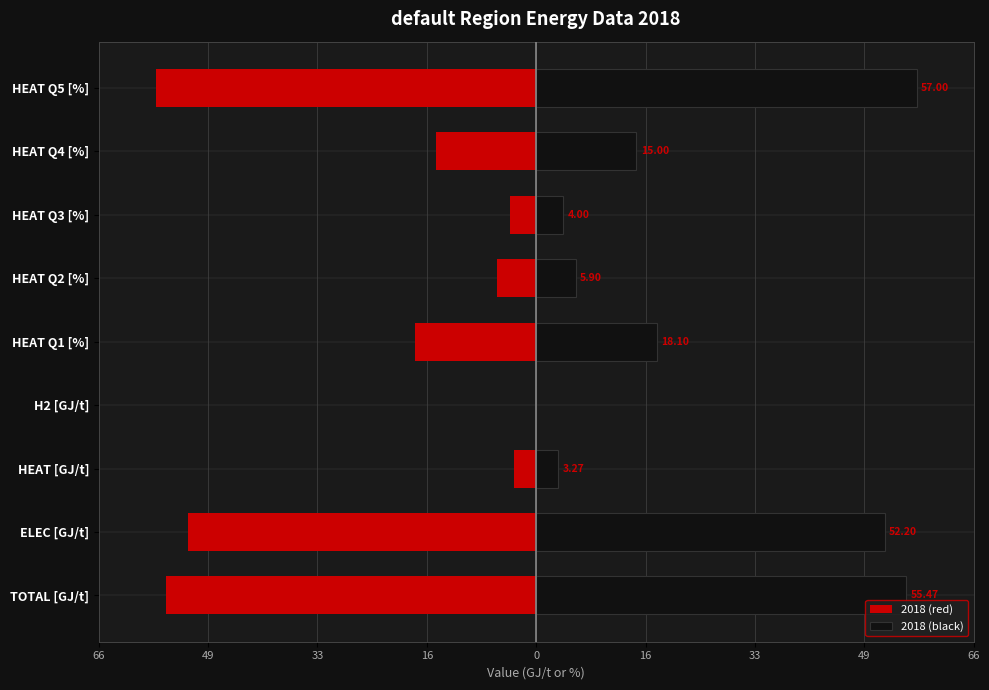

How many series are shown in this chart?

2